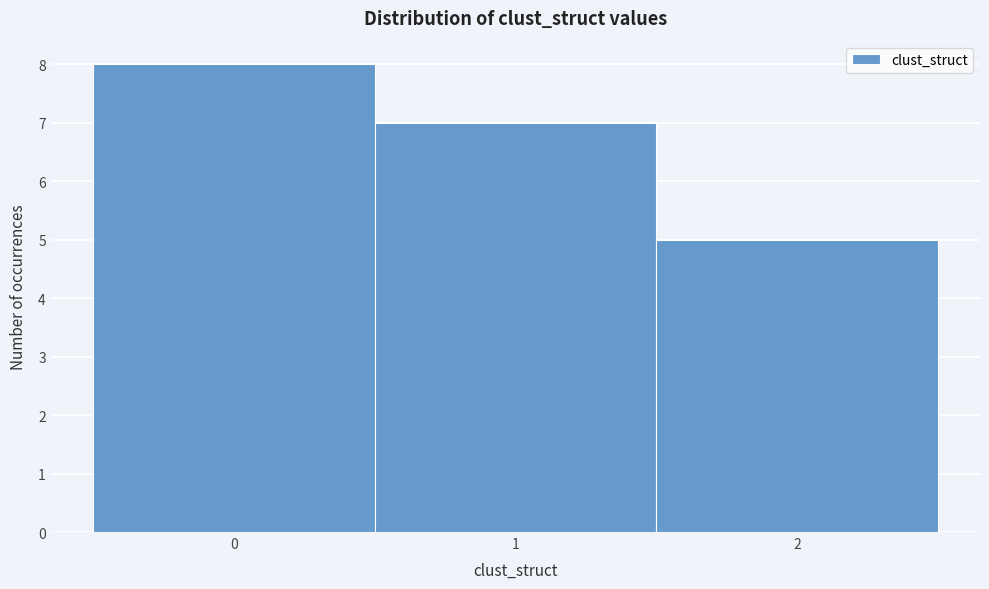

Reading left to right, transcribe this chart: for each bar, give the range it covers on the x-axis and its height. The values are not printed on the chart, so give them approximately, as read against the axis.

-0.5 to 0.5: 8
0.5 to 1.5: 7
1.5 to 2.5: 5